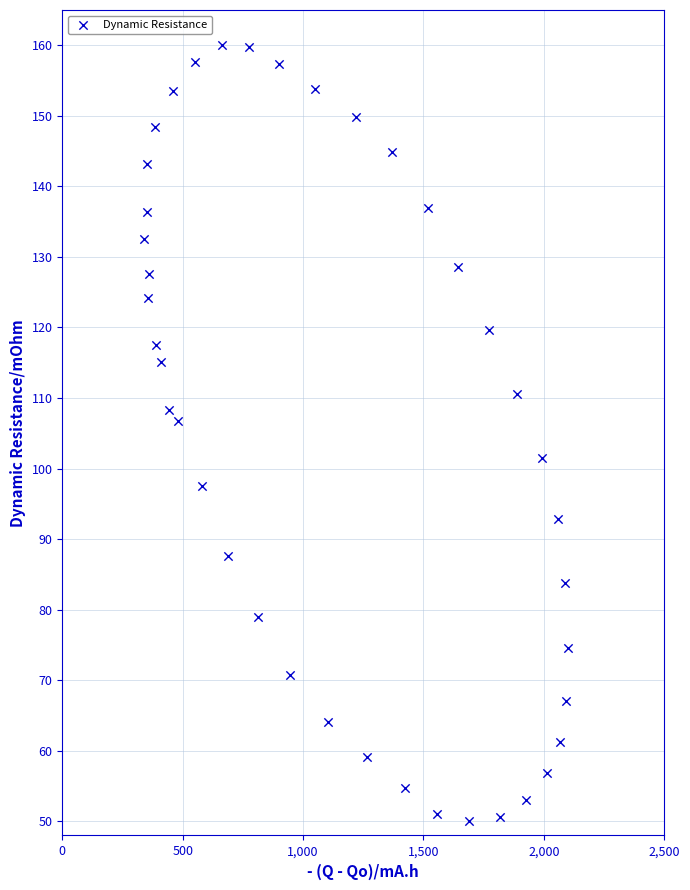

What Y value in the scatter plot is closest to 105?

106.7